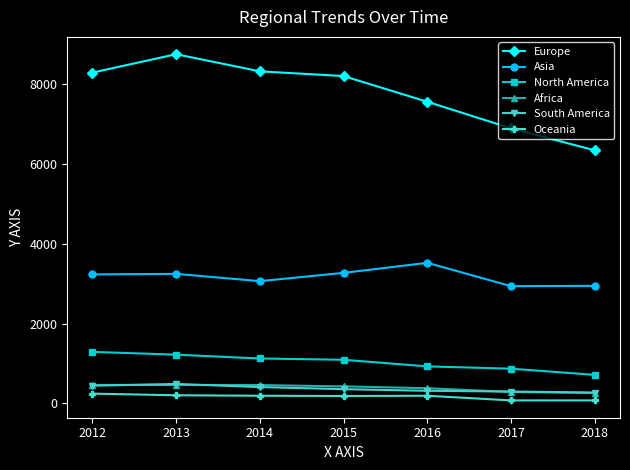

The North America series shows 172 at 2018. True or false?

False